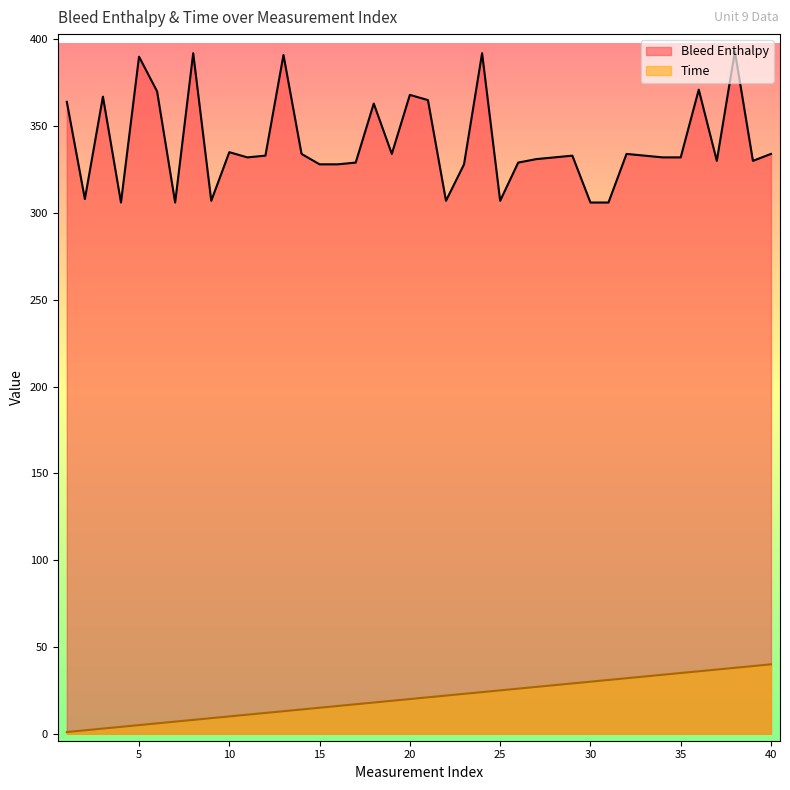

What is the difference between the maximum and minimum values in the Time series?

39